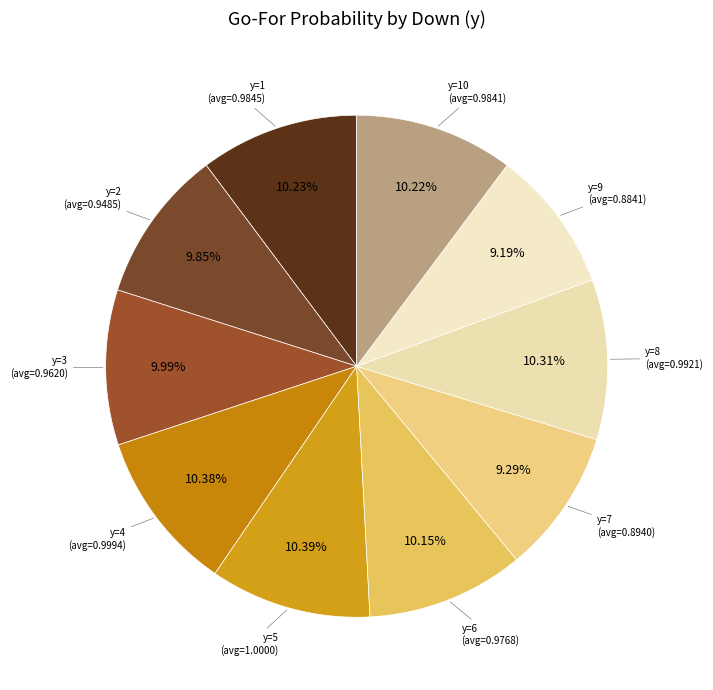

Is there a majority slice in this chart?

No